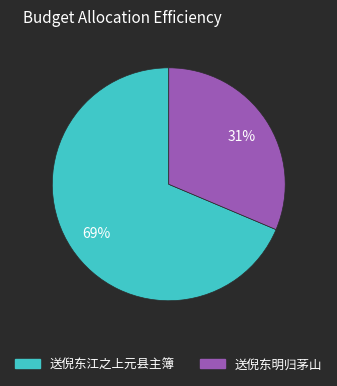

What is the smallest slice in the pie chart?

送倪东明归茅山